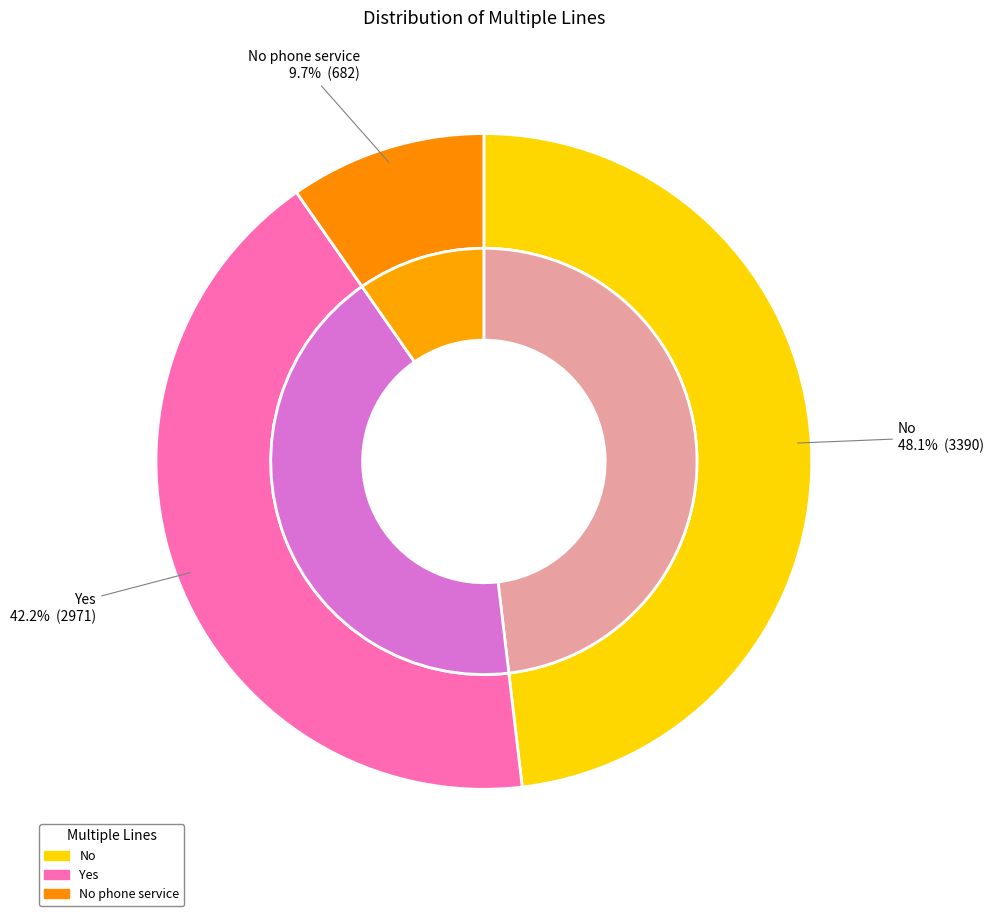

Is the sum of Yes and No greater than half?

Yes